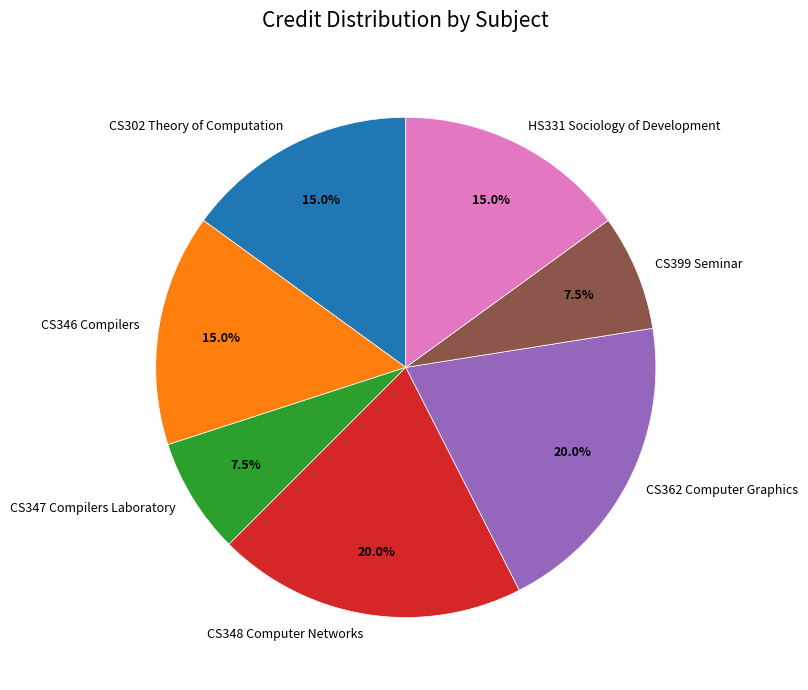

How many segments does this pie chart have?

7